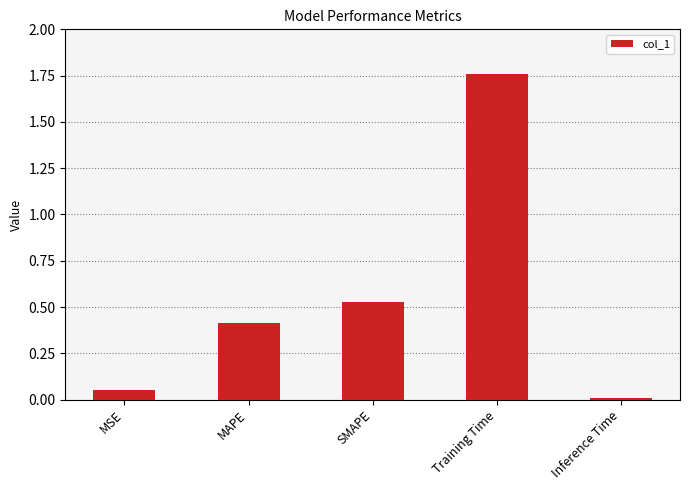

What is the label of the 3rd bar from the right?

SMAPE